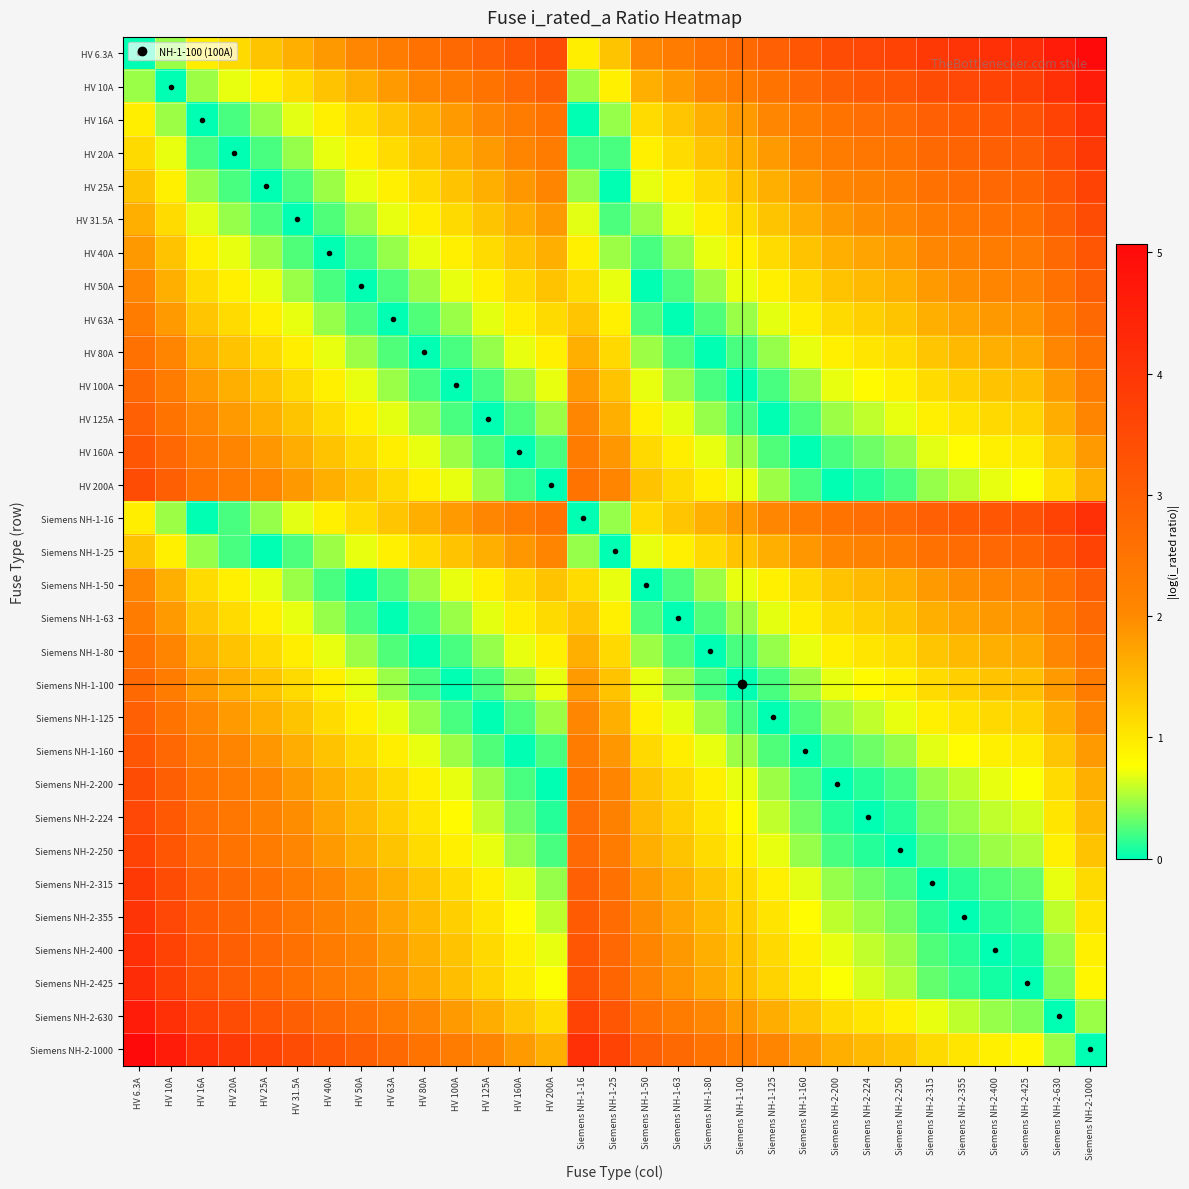

Reading left to right, transcribe all the data shown in this chart.

HV 6.3A: HV 6.3A=0.0	HV 10A=0.5	HV 16A=0.9	HV 20A=1.2	HV 25A=1.4	HV 31.5A=1.6	HV 40A=1.8	HV 50A=2.1	HV 63A=2.3	HV 80A=2.5	HV 100A=2.8	HV 125A=3.0	HV 160A=3.2	HV 200A=3.5	Siemens NH-1-16=0.9	Siemens NH-1-25=1.4	Siemens NH-1-50=2.1	Siemens NH-1-63=2.3	Siemens NH-1-80=2.5	Siemens NH-1-100=2.8	Siemens NH-1-125=3.0	Siemens NH-1-160=3.2	Siemens NH-2-200=3.5	Siemens NH-2-224=3.6	Siemens NH-2-250=3.7	Siemens NH-2-315=3.9	Siemens NH-2-355=4.0	Siemens NH-2-400=4.2	Siemens NH-2-425=4.2	Siemens NH-2-630=4.6	Siemens NH-2-1000=5.1
HV 10A: HV 6.3A=0.5	HV 10A=0.0	HV 16A=0.5	HV 20A=0.7	HV 25A=0.9	HV 31.5A=1.1	HV 40A=1.4	HV 50A=1.6	HV 63A=1.8	HV 80A=2.1	HV 100A=2.3	HV 125A=2.5	HV 160A=2.8	HV 200A=3.0	Siemens NH-1-16=0.5	Siemens NH-1-25=0.9	Siemens NH-1-50=1.6	Siemens NH-1-63=1.8	Siemens NH-1-80=2.1	Siemens NH-1-100=2.3	Siemens NH-1-125=2.5	Siemens NH-1-160=2.8	Siemens NH-2-200=3.0	Siemens NH-2-224=3.1	Siemens NH-2-250=3.2	Siemens NH-2-315=3.4	Siemens NH-2-355=3.6	Siemens NH-2-400=3.7	Siemens NH-2-425=3.7	Siemens NH-2-630=4.1	Siemens NH-2-1000=4.6
HV 16A: HV 6.3A=0.9	HV 10A=0.5	HV 16A=0.0	HV 20A=0.2	HV 25A=0.4	HV 31.5A=0.7	HV 40A=0.9	HV 50A=1.1	HV 63A=1.4	HV 80A=1.6	HV 100A=1.8	HV 125A=2.1	HV 160A=2.3	HV 200A=2.5	Siemens NH-1-16=0.0	Siemens NH-1-25=0.4	Siemens NH-1-50=1.1	Siemens NH-1-63=1.4	Siemens NH-1-80=1.6	Siemens NH-1-100=1.8	Siemens NH-1-125=2.1	Siemens NH-1-160=2.3	Siemens NH-2-200=2.5	Siemens NH-2-224=2.6	Siemens NH-2-250=2.7	Siemens NH-2-315=3.0	Siemens NH-2-355=3.1	Siemens NH-2-400=3.2	Siemens NH-2-425=3.3	Siemens NH-2-630=3.7	Siemens NH-2-1000=4.1
HV 20A: HV 6.3A=1.2	HV 10A=0.7	HV 16A=0.2	HV 20A=0.0	HV 25A=0.2	HV 31.5A=0.5	HV 40A=0.7	HV 50A=0.9	HV 63A=1.1	HV 80A=1.4	HV 100A=1.6	HV 125A=1.8	HV 160A=2.1	HV 200A=2.3	Siemens NH-1-16=0.2	Siemens NH-1-25=0.2	Siemens NH-1-50=0.9	Siemens NH-1-63=1.1	Siemens NH-1-80=1.4	Siemens NH-1-100=1.6	Siemens NH-1-125=1.8	Siemens NH-1-160=2.1	Siemens NH-2-200=2.3	Siemens NH-2-224=2.4	Siemens NH-2-250=2.5	Siemens NH-2-315=2.8	Siemens NH-2-355=2.9	Siemens NH-2-400=3.0	Siemens NH-2-425=3.1	Siemens NH-2-630=3.4	Siemens NH-2-1000=3.9
HV 25A: HV 6.3A=1.4	HV 10A=0.9	HV 16A=0.4	HV 20A=0.2	HV 25A=0.0	HV 31.5A=0.2	HV 40A=0.5	HV 50A=0.7	HV 63A=0.9	HV 80A=1.2	HV 100A=1.4	HV 125A=1.6	HV 160A=1.9	HV 200A=2.1	Siemens NH-1-16=0.4	Siemens NH-1-25=0.0	Siemens NH-1-50=0.7	Siemens NH-1-63=0.9	Siemens NH-1-80=1.2	Siemens NH-1-100=1.4	Siemens NH-1-125=1.6	Siemens NH-1-160=1.9	Siemens NH-2-200=2.1	Siemens NH-2-224=2.2	Siemens NH-2-250=2.3	Siemens NH-2-315=2.5	Siemens NH-2-355=2.7	Siemens NH-2-400=2.8	Siemens NH-2-425=2.8	Siemens NH-2-630=3.2	Siemens NH-2-1000=3.7
HV 31.5A: HV 6.3A=1.6	HV 10A=1.1	HV 16A=0.7	HV 20A=0.5	HV 25A=0.2	HV 31.5A=0.0	HV 40A=0.2	HV 50A=0.5	HV 63A=0.7	HV 80A=0.9	HV 100A=1.2	HV 125A=1.4	HV 160A=1.6	HV 200A=1.8	Siemens NH-1-16=0.7	Siemens NH-1-25=0.2	Siemens NH-1-50=0.5	Siemens NH-1-63=0.7	Siemens NH-1-80=0.9	Siemens NH-1-100=1.2	Siemens NH-1-125=1.4	Siemens NH-1-160=1.6	Siemens NH-2-200=1.8	Siemens NH-2-224=2.0	Siemens NH-2-250=2.1	Siemens NH-2-315=2.3	Siemens NH-2-355=2.4	Siemens NH-2-400=2.5	Siemens NH-2-425=2.6	Siemens NH-2-630=3.0	Siemens NH-2-1000=3.5
HV 40A: HV 6.3A=1.8	HV 10A=1.4	HV 16A=0.9	HV 20A=0.7	HV 25A=0.5	HV 31.5A=0.2	HV 40A=0.0	HV 50A=0.2	HV 63A=0.5	HV 80A=0.7	HV 100A=0.9	HV 125A=1.1	HV 160A=1.4	HV 200A=1.6	Siemens NH-1-16=0.9	Siemens NH-1-25=0.5	Siemens NH-1-50=0.2	Siemens NH-1-63=0.5	Siemens NH-1-80=0.7	Siemens NH-1-100=0.9	Siemens NH-1-125=1.1	Siemens NH-1-160=1.4	Siemens NH-2-200=1.6	Siemens NH-2-224=1.7	Siemens NH-2-250=1.8	Siemens NH-2-315=2.1	Siemens NH-2-355=2.2	Siemens NH-2-400=2.3	Siemens NH-2-425=2.4	Siemens NH-2-630=2.8	Siemens NH-2-1000=3.2
HV 50A: HV 6.3A=2.1	HV 10A=1.6	HV 16A=1.1	HV 20A=0.9	HV 25A=0.7	HV 31.5A=0.5	HV 40A=0.2	HV 50A=0.0	HV 63A=0.2	HV 80A=0.5	HV 100A=0.7	HV 125A=0.9	HV 160A=1.2	HV 200A=1.4	Siemens NH-1-16=1.1	Siemens NH-1-25=0.7	Siemens NH-1-50=0.0	Siemens NH-1-63=0.2	Siemens NH-1-80=0.5	Siemens NH-1-100=0.7	Siemens NH-1-125=0.9	Siemens NH-1-160=1.2	Siemens NH-2-200=1.4	Siemens NH-2-224=1.5	Siemens NH-2-250=1.6	Siemens NH-2-315=1.8	Siemens NH-2-355=2.0	Siemens NH-2-400=2.1	Siemens NH-2-425=2.1	Siemens NH-2-630=2.5	Siemens NH-2-1000=3.0
HV 63A: HV 6.3A=2.3	HV 10A=1.8	HV 16A=1.4	HV 20A=1.1	HV 25A=0.9	HV 31.5A=0.7	HV 40A=0.5	HV 50A=0.2	HV 63A=0.0	HV 80A=0.2	HV 100A=0.5	HV 125A=0.7	HV 160A=0.9	HV 200A=1.2	Siemens NH-1-16=1.4	Siemens NH-1-25=0.9	Siemens NH-1-50=0.2	Siemens NH-1-63=0.0	Siemens NH-1-80=0.2	Siemens NH-1-100=0.5	Siemens NH-1-125=0.7	Siemens NH-1-160=0.9	Siemens NH-2-200=1.2	Siemens NH-2-224=1.3	Siemens NH-2-250=1.4	Siemens NH-2-315=1.6	Siemens NH-2-355=1.7	Siemens NH-2-400=1.8	Siemens NH-2-425=1.9	Siemens NH-2-630=2.3	Siemens NH-2-1000=2.8
HV 80A: HV 6.3A=2.5	HV 10A=2.1	HV 16A=1.6	HV 20A=1.4	HV 25A=1.2	HV 31.5A=0.9	HV 40A=0.7	HV 50A=0.5	HV 63A=0.2	HV 80A=0.0	HV 100A=0.2	HV 125A=0.4	HV 160A=0.7	HV 200A=0.9	Siemens NH-1-16=1.6	Siemens NH-1-25=1.2	Siemens NH-1-50=0.5	Siemens NH-1-63=0.2	Siemens NH-1-80=0.0	Siemens NH-1-100=0.2	Siemens NH-1-125=0.4	Siemens NH-1-160=0.7	Siemens NH-2-200=0.9	Siemens NH-2-224=1.0	Siemens NH-2-250=1.1	Siemens NH-2-315=1.4	Siemens NH-2-355=1.5	Siemens NH-2-400=1.6	Siemens NH-2-425=1.7	Siemens NH-2-630=2.1	Siemens NH-2-1000=2.5
HV 100A: HV 6.3A=2.8	HV 10A=2.3	HV 16A=1.8	HV 20A=1.6	HV 25A=1.4	HV 31.5A=1.2	HV 40A=0.9	HV 50A=0.7	HV 63A=0.5	HV 80A=0.2	HV 100A=0.0	HV 125A=0.2	HV 160A=0.5	HV 200A=0.7	Siemens NH-1-16=1.8	Siemens NH-1-25=1.4	Siemens NH-1-50=0.7	Siemens NH-1-63=0.5	Siemens NH-1-80=0.2	Siemens NH-1-100=0.0	Siemens NH-1-125=0.2	Siemens NH-1-160=0.5	Siemens NH-2-200=0.7	Siemens NH-2-224=0.8	Siemens NH-2-250=0.9	Siemens NH-2-315=1.1	Siemens NH-2-355=1.3	Siemens NH-2-400=1.4	Siemens NH-2-425=1.4	Siemens NH-2-630=1.8	Siemens NH-2-1000=2.3
HV 125A: HV 6.3A=3.0	HV 10A=2.5	HV 16A=2.1	HV 20A=1.8	HV 25A=1.6	HV 31.5A=1.4	HV 40A=1.1	HV 50A=0.9	HV 63A=0.7	HV 80A=0.4	HV 100A=0.2	HV 125A=0.0	HV 160A=0.2	HV 200A=0.5	Siemens NH-1-16=2.1	Siemens NH-1-25=1.6	Siemens NH-1-50=0.9	Siemens NH-1-63=0.7	Siemens NH-1-80=0.4	Siemens NH-1-100=0.2	Siemens NH-1-125=0.0	Siemens NH-1-160=0.2	Siemens NH-2-200=0.5	Siemens NH-2-224=0.6	Siemens NH-2-250=0.7	Siemens NH-2-315=0.9	Siemens NH-2-355=1.0	Siemens NH-2-400=1.2	Siemens NH-2-425=1.2	Siemens NH-2-630=1.6	Siemens NH-2-1000=2.1
HV 160A: HV 6.3A=3.2	HV 10A=2.8	HV 16A=2.3	HV 20A=2.1	HV 25A=1.9	HV 31.5A=1.6	HV 40A=1.4	HV 50A=1.2	HV 63A=0.9	HV 80A=0.7	HV 100A=0.5	HV 125A=0.2	HV 160A=0.0	HV 200A=0.2	Siemens NH-1-16=2.3	Siemens NH-1-25=1.9	Siemens NH-1-50=1.2	Siemens NH-1-63=0.9	Siemens NH-1-80=0.7	Siemens NH-1-100=0.5	Siemens NH-1-125=0.2	Siemens NH-1-160=0.0	Siemens NH-2-200=0.2	Siemens NH-2-224=0.3	Siemens NH-2-250=0.4	Siemens NH-2-315=0.7	Siemens NH-2-355=0.8	Siemens NH-2-400=0.9	Siemens NH-2-425=1.0	Siemens NH-2-630=1.4	Siemens NH-2-1000=1.8
HV 200A: HV 6.3A=3.5	HV 10A=3.0	HV 16A=2.5	HV 20A=2.3	HV 25A=2.1	HV 31.5A=1.8	HV 40A=1.6	HV 50A=1.4	HV 63A=1.2	HV 80A=0.9	HV 100A=0.7	HV 125A=0.5	HV 160A=0.2	HV 200A=0.0	Siemens NH-1-16=2.5	Siemens NH-1-25=2.1	Siemens NH-1-50=1.4	Siemens NH-1-63=1.2	Siemens NH-1-80=0.9	Siemens NH-1-100=0.7	Siemens NH-1-125=0.5	Siemens NH-1-160=0.2	Siemens NH-2-200=0.0	Siemens NH-2-224=0.1	Siemens NH-2-250=0.2	Siemens NH-2-315=0.5	Siemens NH-2-355=0.6	Siemens NH-2-400=0.7	Siemens NH-2-425=0.8	Siemens NH-2-630=1.1	Siemens NH-2-1000=1.6
Siemens NH-1-16: HV 6.3A=0.9	HV 10A=0.5	HV 16A=0.0	HV 20A=0.2	HV 25A=0.4	HV 31.5A=0.7	HV 40A=0.9	HV 50A=1.1	HV 63A=1.4	HV 80A=1.6	HV 100A=1.8	HV 125A=2.1	HV 160A=2.3	HV 200A=2.5	Siemens NH-1-16=0.0	Siemens NH-1-25=0.4	Siemens NH-1-50=1.1	Siemens NH-1-63=1.4	Siemens NH-1-80=1.6	Siemens NH-1-100=1.8	Siemens NH-1-125=2.1	Siemens NH-1-160=2.3	Siemens NH-2-200=2.5	Siemens NH-2-224=2.6	Siemens NH-2-250=2.7	Siemens NH-2-315=3.0	Siemens NH-2-355=3.1	Siemens NH-2-400=3.2	Siemens NH-2-425=3.3	Siemens NH-2-630=3.7	Siemens NH-2-1000=4.1
Siemens NH-1-25: HV 6.3A=1.4	HV 10A=0.9	HV 16A=0.4	HV 20A=0.2	HV 25A=0.0	HV 31.5A=0.2	HV 40A=0.5	HV 50A=0.7	HV 63A=0.9	HV 80A=1.2	HV 100A=1.4	HV 125A=1.6	HV 160A=1.9	HV 200A=2.1	Siemens NH-1-16=0.4	Siemens NH-1-25=0.0	Siemens NH-1-50=0.7	Siemens NH-1-63=0.9	Siemens NH-1-80=1.2	Siemens NH-1-100=1.4	Siemens NH-1-125=1.6	Siemens NH-1-160=1.9	Siemens NH-2-200=2.1	Siemens NH-2-224=2.2	Siemens NH-2-250=2.3	Siemens NH-2-315=2.5	Siemens NH-2-355=2.7	Siemens NH-2-400=2.8	Siemens NH-2-425=2.8	Siemens NH-2-630=3.2	Siemens NH-2-1000=3.7
Siemens NH-1-50: HV 6.3A=2.1	HV 10A=1.6	HV 16A=1.1	HV 20A=0.9	HV 25A=0.7	HV 31.5A=0.5	HV 40A=0.2	HV 50A=0.0	HV 63A=0.2	HV 80A=0.5	HV 100A=0.7	HV 125A=0.9	HV 160A=1.2	HV 200A=1.4	Siemens NH-1-16=1.1	Siemens NH-1-25=0.7	Siemens NH-1-50=0.0	Siemens NH-1-63=0.2	Siemens NH-1-80=0.5	Siemens NH-1-100=0.7	Siemens NH-1-125=0.9	Siemens NH-1-160=1.2	Siemens NH-2-200=1.4	Siemens NH-2-224=1.5	Siemens NH-2-250=1.6	Siemens NH-2-315=1.8	Siemens NH-2-355=2.0	Siemens NH-2-400=2.1	Siemens NH-2-425=2.1	Siemens NH-2-630=2.5	Siemens NH-2-1000=3.0
Siemens NH-1-63: HV 6.3A=2.3	HV 10A=1.8	HV 16A=1.4	HV 20A=1.1	HV 25A=0.9	HV 31.5A=0.7	HV 40A=0.5	HV 50A=0.2	HV 63A=0.0	HV 80A=0.2	HV 100A=0.5	HV 125A=0.7	HV 160A=0.9	HV 200A=1.2	Siemens NH-1-16=1.4	Siemens NH-1-25=0.9	Siemens NH-1-50=0.2	Siemens NH-1-63=0.0	Siemens NH-1-80=0.2	Siemens NH-1-100=0.5	Siemens NH-1-125=0.7	Siemens NH-1-160=0.9	Siemens NH-2-200=1.2	Siemens NH-2-224=1.3	Siemens NH-2-250=1.4	Siemens NH-2-315=1.6	Siemens NH-2-355=1.7	Siemens NH-2-400=1.8	Siemens NH-2-425=1.9	Siemens NH-2-630=2.3	Siemens NH-2-1000=2.8
Siemens NH-1-80: HV 6.3A=2.5	HV 10A=2.1	HV 16A=1.6	HV 20A=1.4	HV 25A=1.2	HV 31.5A=0.9	HV 40A=0.7	HV 50A=0.5	HV 63A=0.2	HV 80A=0.0	HV 100A=0.2	HV 125A=0.4	HV 160A=0.7	HV 200A=0.9	Siemens NH-1-16=1.6	Siemens NH-1-25=1.2	Siemens NH-1-50=0.5	Siemens NH-1-63=0.2	Siemens NH-1-80=0.0	Siemens NH-1-100=0.2	Siemens NH-1-125=0.4	Siemens NH-1-160=0.7	Siemens NH-2-200=0.9	Siemens NH-2-224=1.0	Siemens NH-2-250=1.1	Siemens NH-2-315=1.4	Siemens NH-2-355=1.5	Siemens NH-2-400=1.6	Siemens NH-2-425=1.7	Siemens NH-2-630=2.1	Siemens NH-2-1000=2.5
Siemens NH-1-100: HV 6.3A=2.8	HV 10A=2.3	HV 16A=1.8	HV 20A=1.6	HV 25A=1.4	HV 31.5A=1.2	HV 40A=0.9	HV 50A=0.7	HV 63A=0.5	HV 80A=0.2	HV 100A=0.0	HV 125A=0.2	HV 160A=0.5	HV 200A=0.7	Siemens NH-1-16=1.8	Siemens NH-1-25=1.4	Siemens NH-1-50=0.7	Siemens NH-1-63=0.5	Siemens NH-1-80=0.2	Siemens NH-1-100=0.0	Siemens NH-1-125=0.2	Siemens NH-1-160=0.5	Siemens NH-2-200=0.7	Siemens NH-2-224=0.8	Siemens NH-2-250=0.9	Siemens NH-2-315=1.1	Siemens NH-2-355=1.3	Siemens NH-2-400=1.4	Siemens NH-2-425=1.4	Siemens NH-2-630=1.8	Siemens NH-2-1000=2.3
Siemens NH-1-125: HV 6.3A=3.0	HV 10A=2.5	HV 16A=2.1	HV 20A=1.8	HV 25A=1.6	HV 31.5A=1.4	HV 40A=1.1	HV 50A=0.9	HV 63A=0.7	HV 80A=0.4	HV 100A=0.2	HV 125A=0.0	HV 160A=0.2	HV 200A=0.5	Siemens NH-1-16=2.1	Siemens NH-1-25=1.6	Siemens NH-1-50=0.9	Siemens NH-1-63=0.7	Siemens NH-1-80=0.4	Siemens NH-1-100=0.2	Siemens NH-1-125=0.0	Siemens NH-1-160=0.2	Siemens NH-2-200=0.5	Siemens NH-2-224=0.6	Siemens NH-2-250=0.7	Siemens NH-2-315=0.9	Siemens NH-2-355=1.0	Siemens NH-2-400=1.2	Siemens NH-2-425=1.2	Siemens NH-2-630=1.6	Siemens NH-2-1000=2.1
Siemens NH-1-160: HV 6.3A=3.2	HV 10A=2.8	HV 16A=2.3	HV 20A=2.1	HV 25A=1.9	HV 31.5A=1.6	HV 40A=1.4	HV 50A=1.2	HV 63A=0.9	HV 80A=0.7	HV 100A=0.5	HV 125A=0.2	HV 160A=0.0	HV 200A=0.2	Siemens NH-1-16=2.3	Siemens NH-1-25=1.9	Siemens NH-1-50=1.2	Siemens NH-1-63=0.9	Siemens NH-1-80=0.7	Siemens NH-1-100=0.5	Siemens NH-1-125=0.2	Siemens NH-1-160=0.0	Siemens NH-2-200=0.2	Siemens NH-2-224=0.3	Siemens NH-2-250=0.4	Siemens NH-2-315=0.7	Siemens NH-2-355=0.8	Siemens NH-2-400=0.9	Siemens NH-2-425=1.0	Siemens NH-2-630=1.4	Siemens NH-2-1000=1.8
Siemens NH-2-200: HV 6.3A=3.5	HV 10A=3.0	HV 16A=2.5	HV 20A=2.3	HV 25A=2.1	HV 31.5A=1.8	HV 40A=1.6	HV 50A=1.4	HV 63A=1.2	HV 80A=0.9	HV 100A=0.7	HV 125A=0.5	HV 160A=0.2	HV 200A=0.0	Siemens NH-1-16=2.5	Siemens NH-1-25=2.1	Siemens NH-1-50=1.4	Siemens NH-1-63=1.2	Siemens NH-1-80=0.9	Siemens NH-1-100=0.7	Siemens NH-1-125=0.5	Siemens NH-1-160=0.2	Siemens NH-2-200=0.0	Siemens NH-2-224=0.1	Siemens NH-2-250=0.2	Siemens NH-2-315=0.5	Siemens NH-2-355=0.6	Siemens NH-2-400=0.7	Siemens NH-2-425=0.8	Siemens NH-2-630=1.1	Siemens NH-2-1000=1.6
Siemens NH-2-224: HV 6.3A=3.6	HV 10A=3.1	HV 16A=2.6	HV 20A=2.4	HV 25A=2.2	HV 31.5A=2.0	HV 40A=1.7	HV 50A=1.5	HV 63A=1.3	HV 80A=1.0	HV 100A=0.8	HV 125A=0.6	HV 160A=0.3	HV 200A=0.1	Siemens NH-1-16=2.6	Siemens NH-1-25=2.2	Siemens NH-1-50=1.5	Siemens NH-1-63=1.3	Siemens NH-1-80=1.0	Siemens NH-1-100=0.8	Siemens NH-1-125=0.6	Siemens NH-1-160=0.3	Siemens NH-2-200=0.1	Siemens NH-2-224=0.0	Siemens NH-2-250=0.1	Siemens NH-2-315=0.3	Siemens NH-2-355=0.5	Siemens NH-2-400=0.6	Siemens NH-2-425=0.6	Siemens NH-2-630=1.0	Siemens NH-2-1000=1.5
Siemens NH-2-250: HV 6.3A=3.7	HV 10A=3.2	HV 16A=2.7	HV 20A=2.5	HV 25A=2.3	HV 31.5A=2.1	HV 40A=1.8	HV 50A=1.6	HV 63A=1.4	HV 80A=1.1	HV 100A=0.9	HV 125A=0.7	HV 160A=0.4	HV 200A=0.2	Siemens NH-1-16=2.7	Siemens NH-1-25=2.3	Siemens NH-1-50=1.6	Siemens NH-1-63=1.4	Siemens NH-1-80=1.1	Siemens NH-1-100=0.9	Siemens NH-1-125=0.7	Siemens NH-1-160=0.4	Siemens NH-2-200=0.2	Siemens NH-2-224=0.1	Siemens NH-2-250=0.0	Siemens NH-2-315=0.2	Siemens NH-2-355=0.4	Siemens NH-2-400=0.5	Siemens NH-2-425=0.5	Siemens NH-2-630=0.9	Siemens NH-2-1000=1.4
Siemens NH-2-315: HV 6.3A=3.9	HV 10A=3.4	HV 16A=3.0	HV 20A=2.8	HV 25A=2.5	HV 31.5A=2.3	HV 40A=2.1	HV 50A=1.8	HV 63A=1.6	HV 80A=1.4	HV 100A=1.1	HV 125A=0.9	HV 160A=0.7	HV 200A=0.5	Siemens NH-1-16=3.0	Siemens NH-1-25=2.5	Siemens NH-1-50=1.8	Siemens NH-1-63=1.6	Siemens NH-1-80=1.4	Siemens NH-1-100=1.1	Siemens NH-1-125=0.9	Siemens NH-1-160=0.7	Siemens NH-2-200=0.5	Siemens NH-2-224=0.3	Siemens NH-2-250=0.2	Siemens NH-2-315=0.0	Siemens NH-2-355=0.1	Siemens NH-2-400=0.2	Siemens NH-2-425=0.3	Siemens NH-2-630=0.7	Siemens NH-2-1000=1.2
Siemens NH-2-355: HV 6.3A=4.0	HV 10A=3.6	HV 16A=3.1	HV 20A=2.9	HV 25A=2.7	HV 31.5A=2.4	HV 40A=2.2	HV 50A=2.0	HV 63A=1.7	HV 80A=1.5	HV 100A=1.3	HV 125A=1.0	HV 160A=0.8	HV 200A=0.6	Siemens NH-1-16=3.1	Siemens NH-1-25=2.7	Siemens NH-1-50=2.0	Siemens NH-1-63=1.7	Siemens NH-1-80=1.5	Siemens NH-1-100=1.3	Siemens NH-1-125=1.0	Siemens NH-1-160=0.8	Siemens NH-2-200=0.6	Siemens NH-2-224=0.5	Siemens NH-2-250=0.4	Siemens NH-2-315=0.1	Siemens NH-2-355=0.0	Siemens NH-2-400=0.1	Siemens NH-2-425=0.2	Siemens NH-2-630=0.6	Siemens NH-2-1000=1.0
Siemens NH-2-400: HV 6.3A=4.2	HV 10A=3.7	HV 16A=3.2	HV 20A=3.0	HV 25A=2.8	HV 31.5A=2.5	HV 40A=2.3	HV 50A=2.1	HV 63A=1.8	HV 80A=1.6	HV 100A=1.4	HV 125A=1.2	HV 160A=0.9	HV 200A=0.7	Siemens NH-1-16=3.2	Siemens NH-1-25=2.8	Siemens NH-1-50=2.1	Siemens NH-1-63=1.8	Siemens NH-1-80=1.6	Siemens NH-1-100=1.4	Siemens NH-1-125=1.2	Siemens NH-1-160=0.9	Siemens NH-2-200=0.7	Siemens NH-2-224=0.6	Siemens NH-2-250=0.5	Siemens NH-2-315=0.2	Siemens NH-2-355=0.1	Siemens NH-2-400=0.0	Siemens NH-2-425=0.1	Siemens NH-2-630=0.5	Siemens NH-2-1000=0.9
Siemens NH-2-425: HV 6.3A=4.2	HV 10A=3.7	HV 16A=3.3	HV 20A=3.1	HV 25A=2.8	HV 31.5A=2.6	HV 40A=2.4	HV 50A=2.1	HV 63A=1.9	HV 80A=1.7	HV 100A=1.4	HV 125A=1.2	HV 160A=1.0	HV 200A=0.8	Siemens NH-1-16=3.3	Siemens NH-1-25=2.8	Siemens NH-1-50=2.1	Siemens NH-1-63=1.9	Siemens NH-1-80=1.7	Siemens NH-1-100=1.4	Siemens NH-1-125=1.2	Siemens NH-1-160=1.0	Siemens NH-2-200=0.8	Siemens NH-2-224=0.6	Siemens NH-2-250=0.5	Siemens NH-2-315=0.3	Siemens NH-2-355=0.2	Siemens NH-2-400=0.1	Siemens NH-2-425=0.0	Siemens NH-2-630=0.4	Siemens NH-2-1000=0.9
Siemens NH-2-630: HV 6.3A=4.6	HV 10A=4.1	HV 16A=3.7	HV 20A=3.4	HV 25A=3.2	HV 31.5A=3.0	HV 40A=2.8	HV 50A=2.5	HV 63A=2.3	HV 80A=2.1	HV 100A=1.8	HV 125A=1.6	HV 160A=1.4	HV 200A=1.1	Siemens NH-1-16=3.7	Siemens NH-1-25=3.2	Siemens NH-1-50=2.5	Siemens NH-1-63=2.3	Siemens NH-1-80=2.1	Siemens NH-1-100=1.8	Siemens NH-1-125=1.6	Siemens NH-1-160=1.4	Siemens NH-2-200=1.1	Siemens NH-2-224=1.0	Siemens NH-2-250=0.9	Siemens NH-2-315=0.7	Siemens NH-2-355=0.6	Siemens NH-2-400=0.5	Siemens NH-2-425=0.4	Siemens NH-2-630=0.0	Siemens NH-2-1000=0.5
Siemens NH-2-1000: HV 6.3A=5.1	HV 10A=4.6	HV 16A=4.1	HV 20A=3.9	HV 25A=3.7	HV 31.5A=3.5	HV 40A=3.2	HV 50A=3.0	HV 63A=2.8	HV 80A=2.5	HV 100A=2.3	HV 125A=2.1	HV 160A=1.8	HV 200A=1.6	Siemens NH-1-16=4.1	Siemens NH-1-25=3.7	Siemens NH-1-50=3.0	Siemens NH-1-63=2.8	Siemens NH-1-80=2.5	Siemens NH-1-100=2.3	Siemens NH-1-125=2.1	Siemens NH-1-160=1.8	Siemens NH-2-200=1.6	Siemens NH-2-224=1.5	Siemens NH-2-250=1.4	Siemens NH-2-315=1.2	Siemens NH-2-355=1.0	Siemens NH-2-400=0.9	Siemens NH-2-425=0.9	Siemens NH-2-630=0.5	Siemens NH-2-1000=0.0